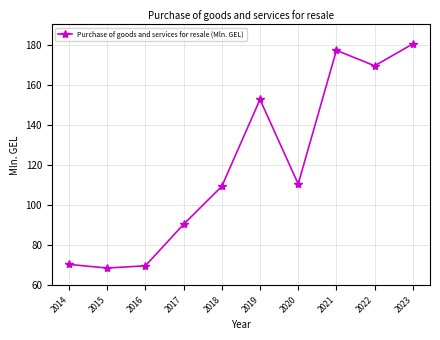

At which category does the chart reach its minimum across all series?

2015